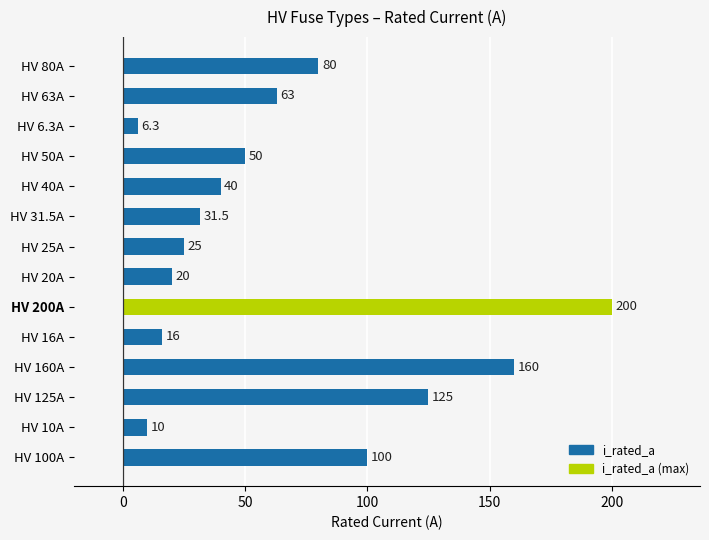

Reading bottom to top, extract all data points from this chart.

100.0	10.0	125.0	160.0	16.0	200.0	20.0	25.0	31.5	40.0	50.0	6.3	63.0	80.0